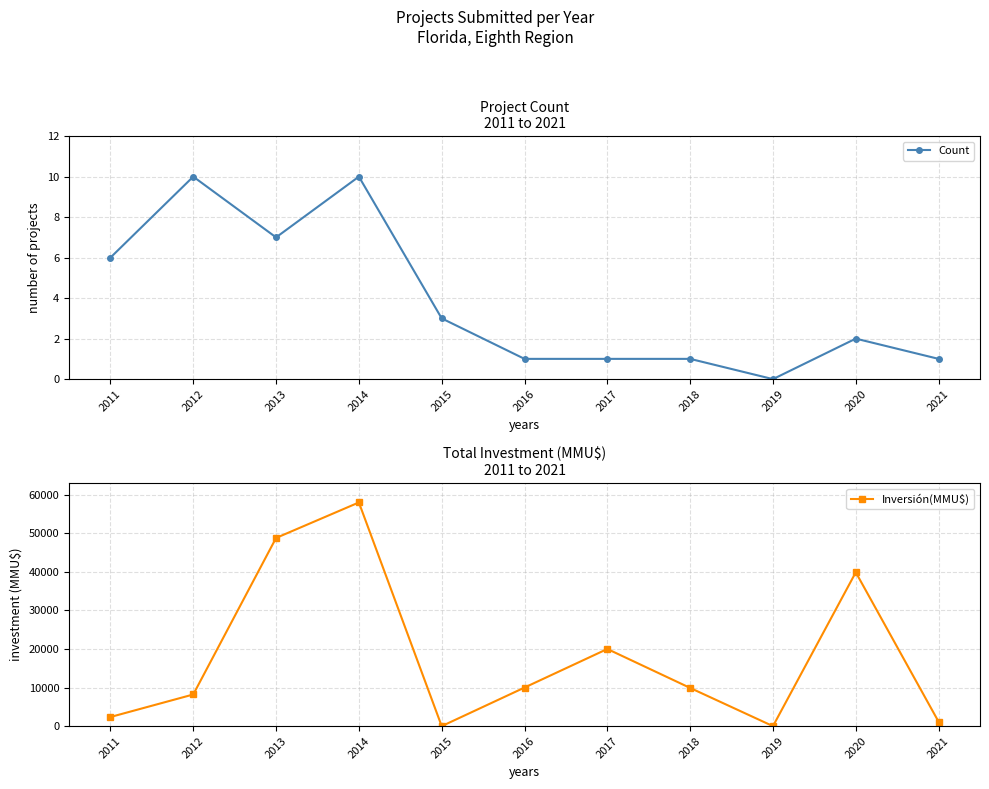

The value of Inversión(MMU$) at 2018 is 17804. True or false?

False